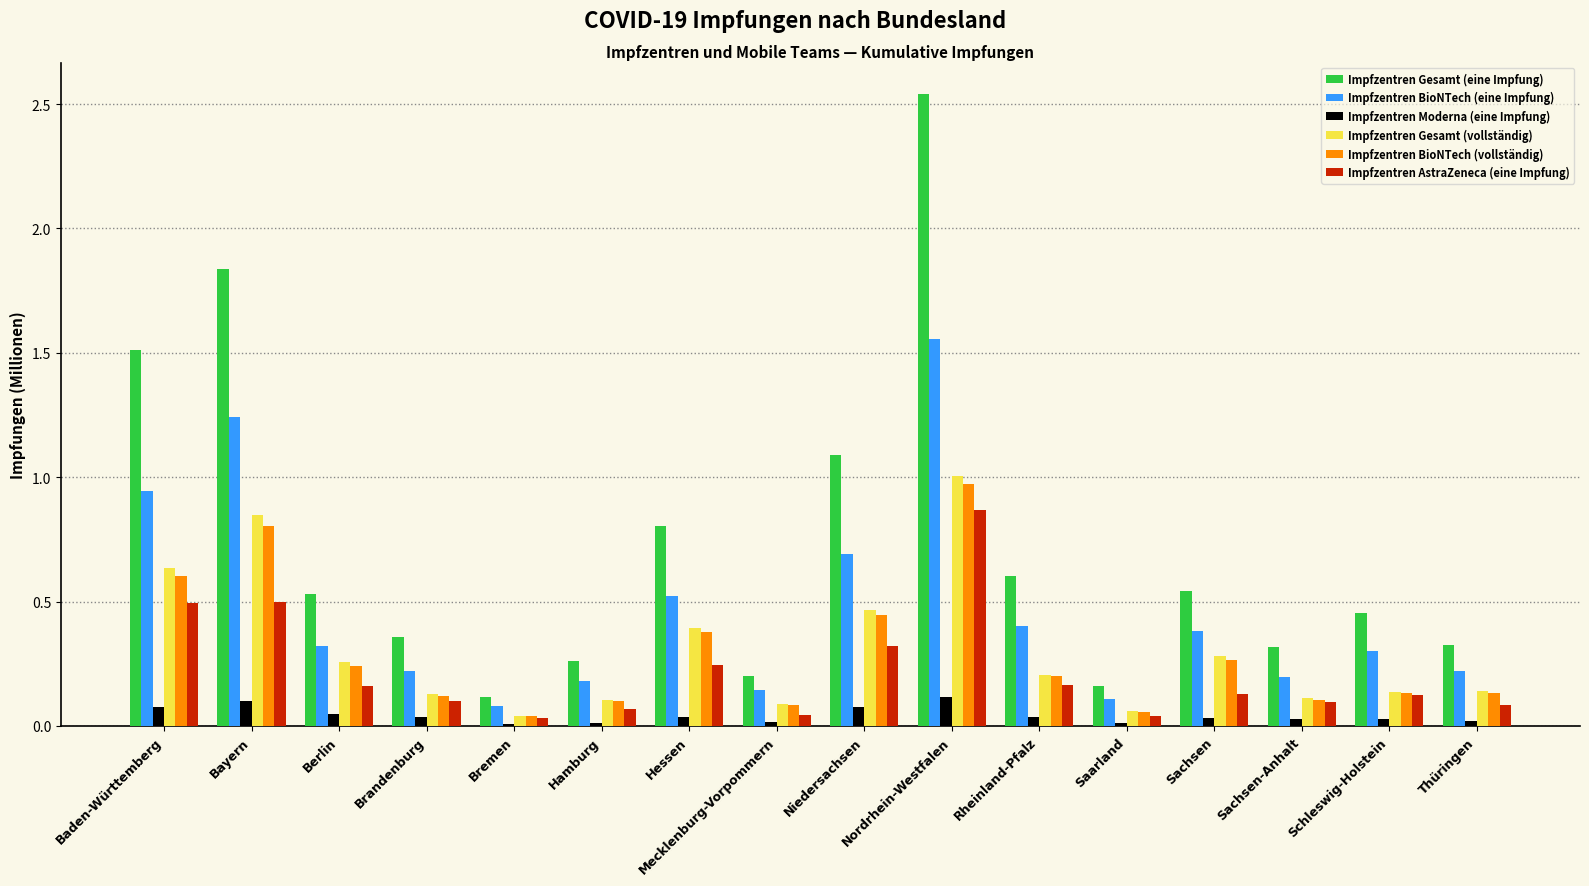

Which series has the largest total across all categories?

Impfzentren Gesamt (eine Impfung)